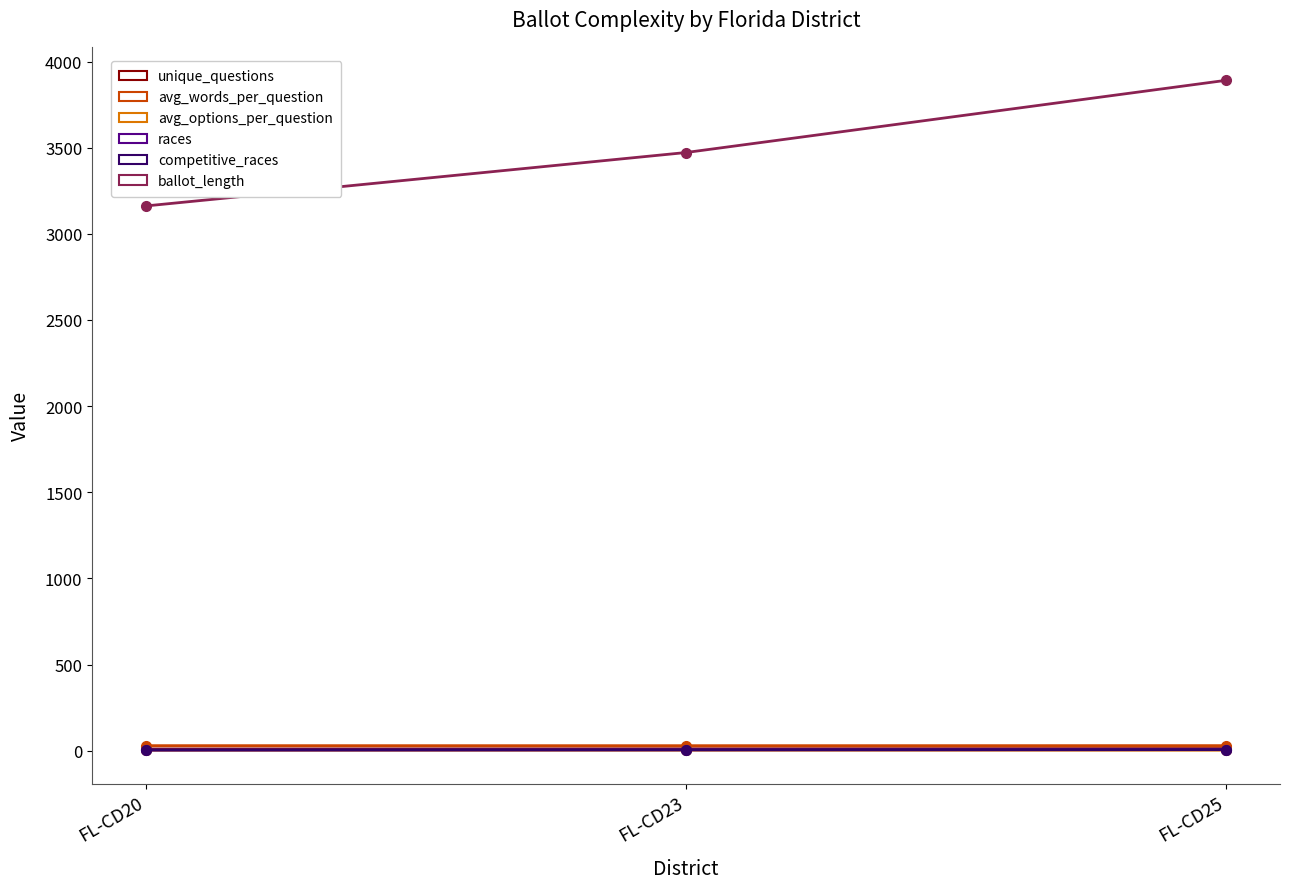

Does the chart have visible grid lines?

No